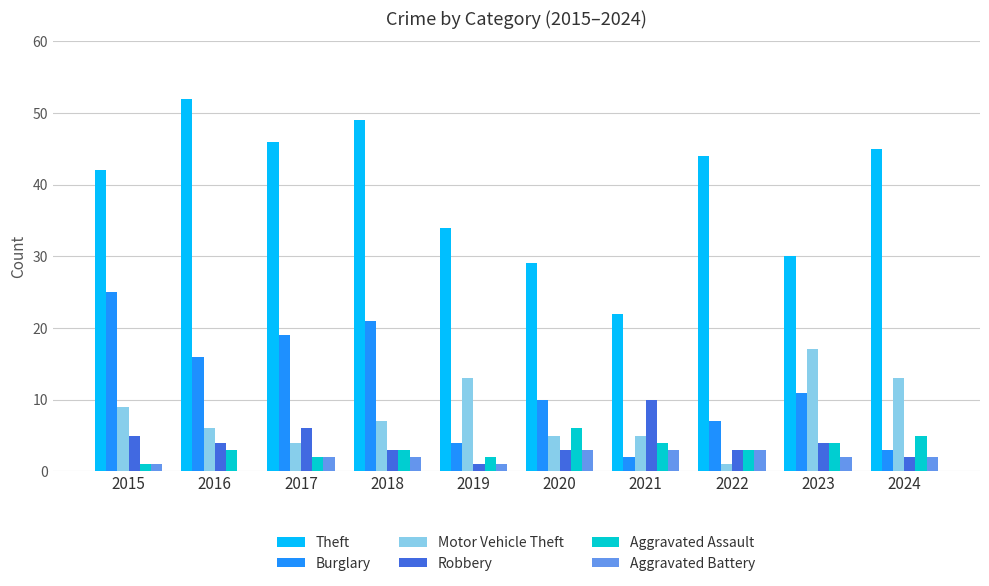

Is the value of Burglary at 2016 greater than the value of Aggravated Assault at 2015?

Yes